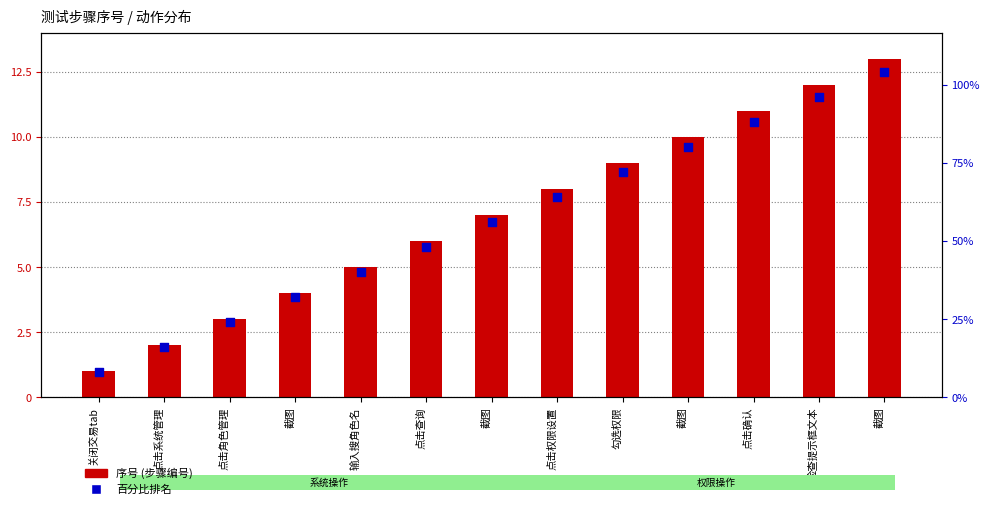

Which series contains the highest Y value?

序号